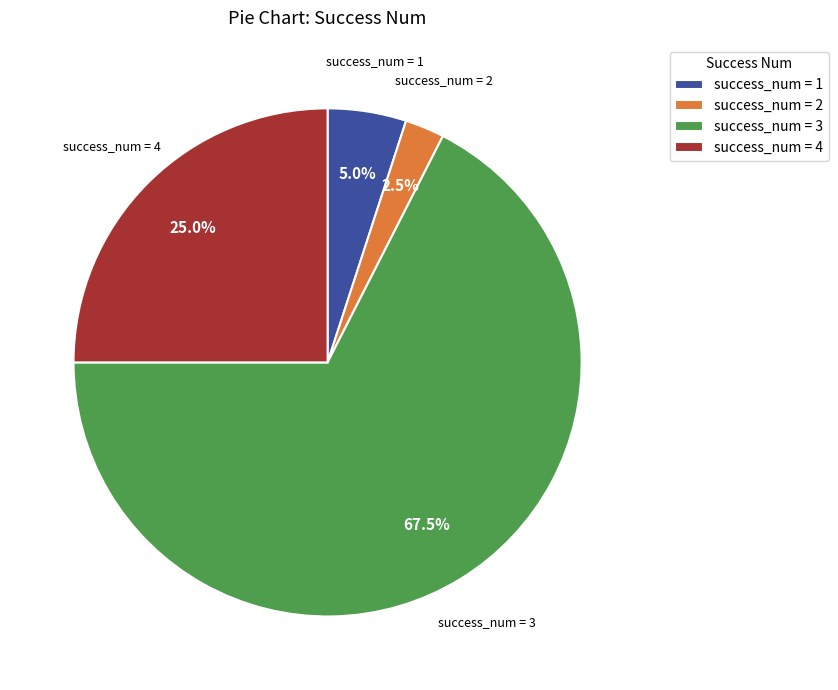

Rank the categories by value from lowest to highest.

success_num = 2, success_num = 1, success_num = 4, success_num = 3